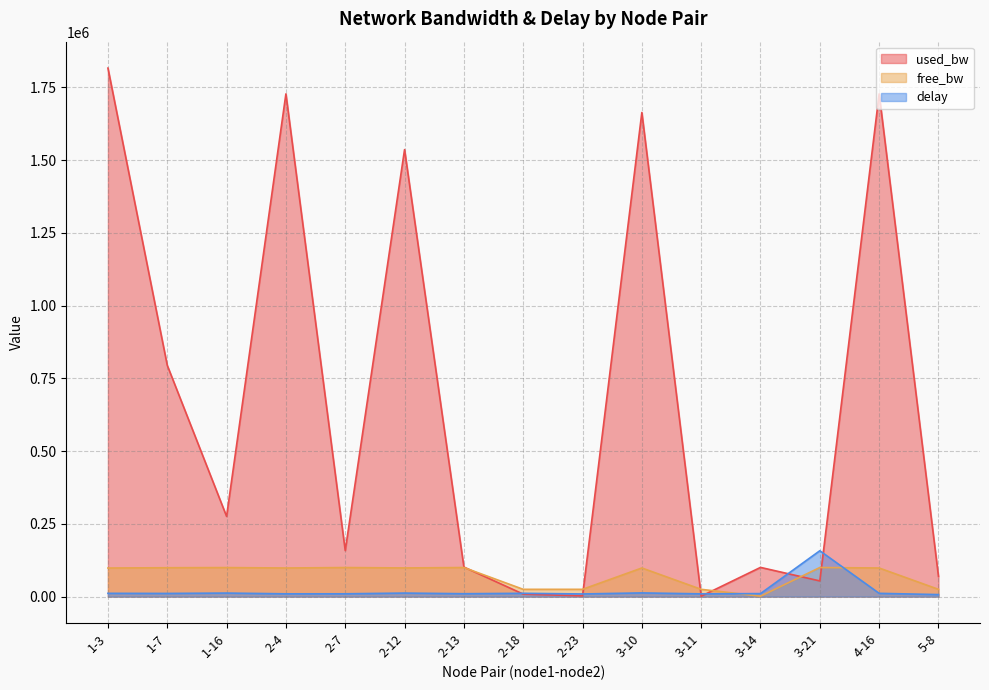

How many series are shown in this chart?

3